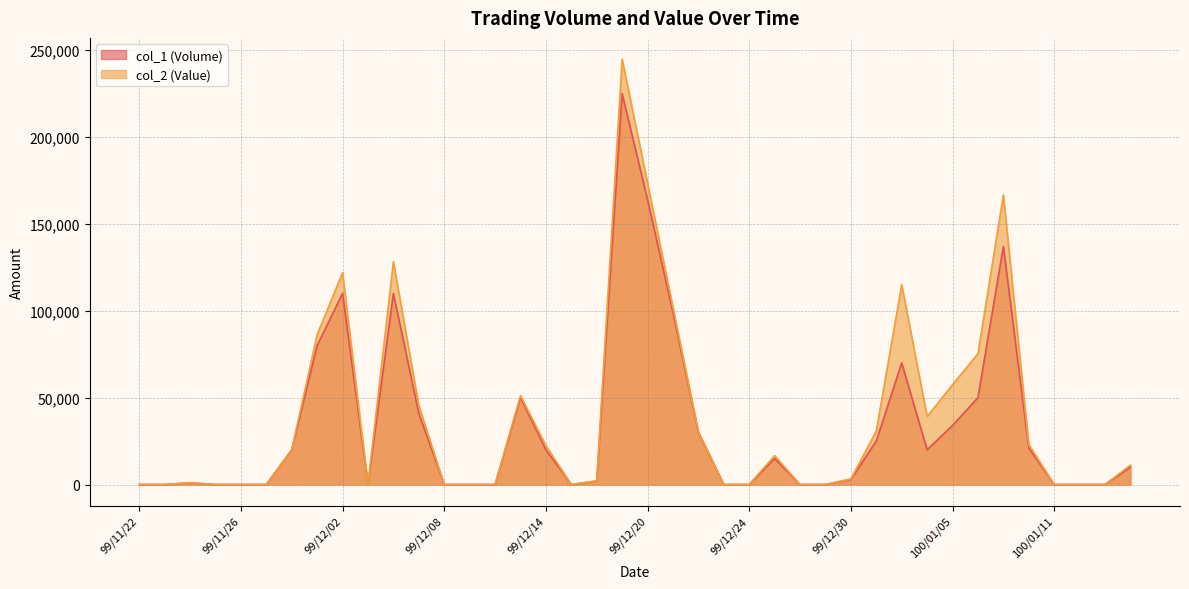

Reading left to right, list all the values displayed in this chart.

col_1 (Volume): 0	0	1000	0	0	0	20000	80000	110000	0	110000	41000	0	0	0	50000	20000	0	2000	225000	164000	99000	30000	0	0	15000	0	0	3000	25000	70000	20000	34000	50000	137000	21000	0	0	0	10000
col_2 (Value): 0	0	1060	0	0	0	20000	86300	121900	0	128200	45540	0	0	0	51200	22400	0	2160	244820	173480	101970	30300	0	0	16650	0	0	3240	30800	115000	39100	57500	75300	166670	23100	0	0	0	11200